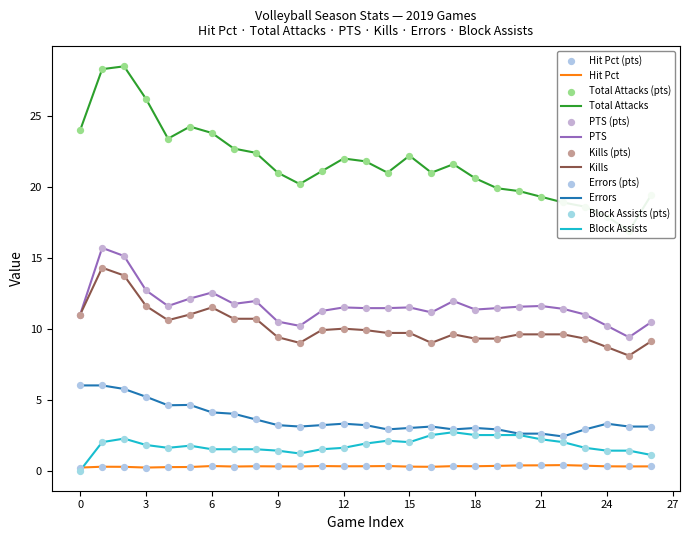

At how many categories does at least one series exceed 17?

26